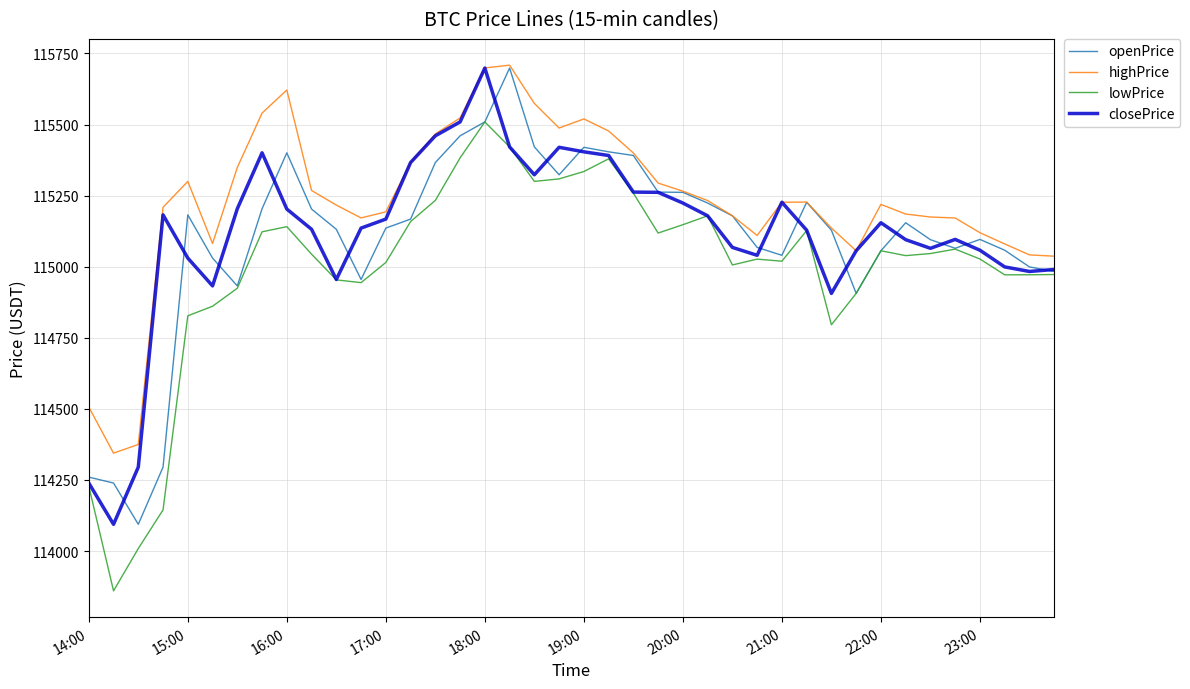

What is the smallest value displayed?

113860.1